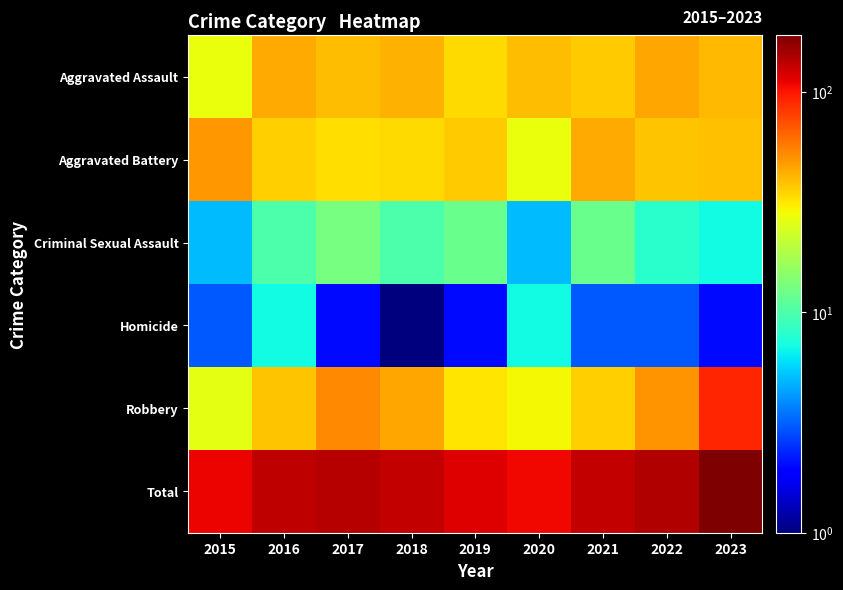

At 2021, list the series in order from largest to smallest.

Total, Aggravated Battery, Aggravated Assault, Robbery, Criminal Sexual Assault, Homicide